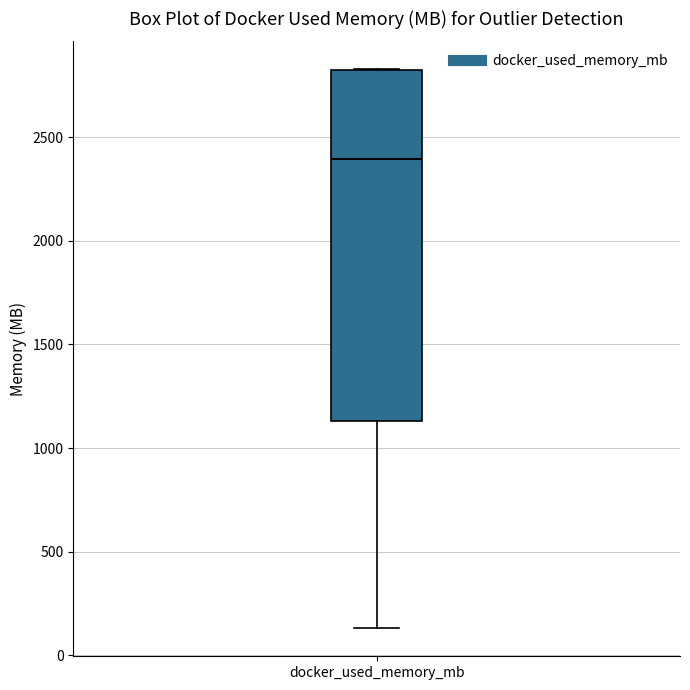

Transcribe this box plot: give where the median line is, the range the box spans, and where the two whiskers end, as read against the y-axis. The values are not printed on the chart, so give them approximately, as read against the axis.

median 2400, box 1150 to 2800, whiskers 150 to 2850